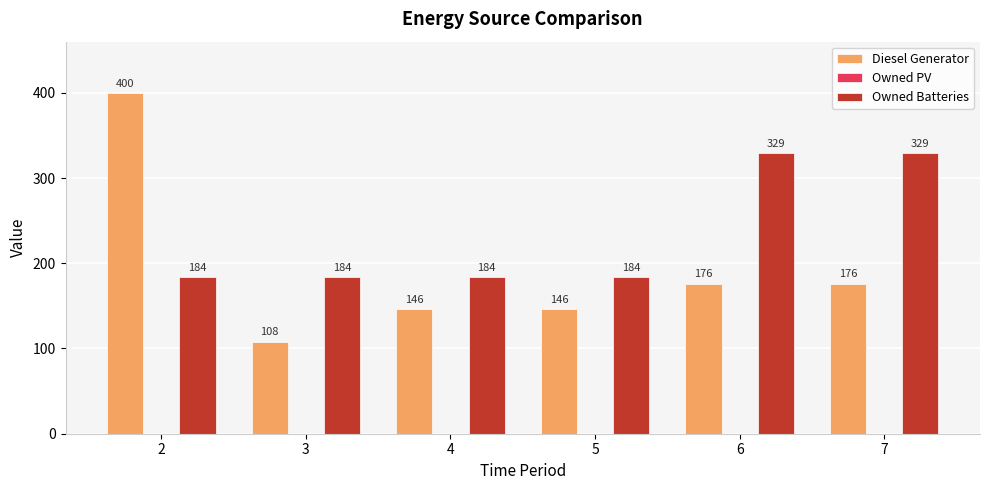

How many data points does each series have?

6